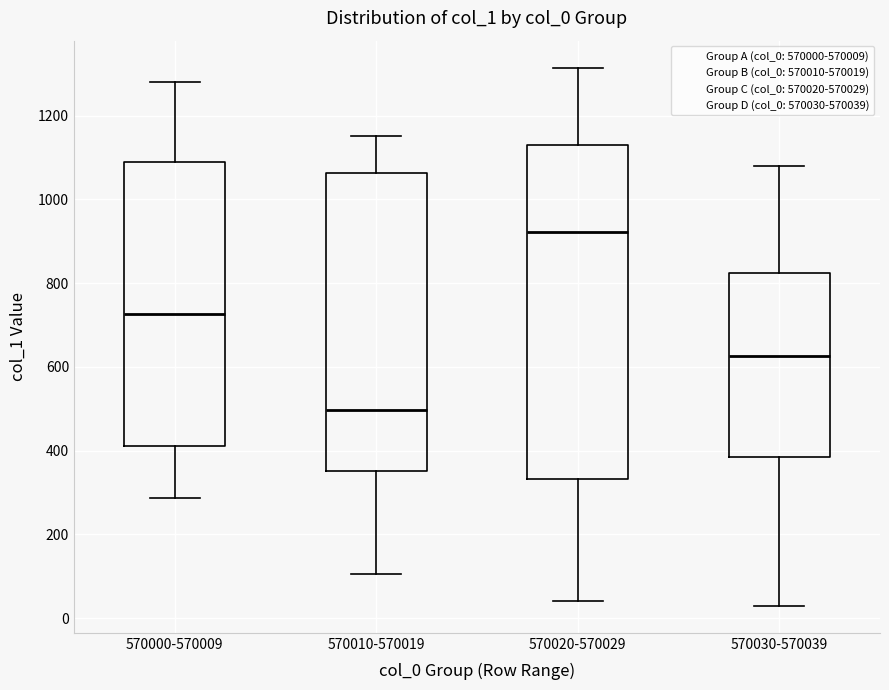

Where does the median line of the box for 570030-570039 sit on the y-axis? The values are not printed on the chart, so give them approximately, as read against the axis.

620